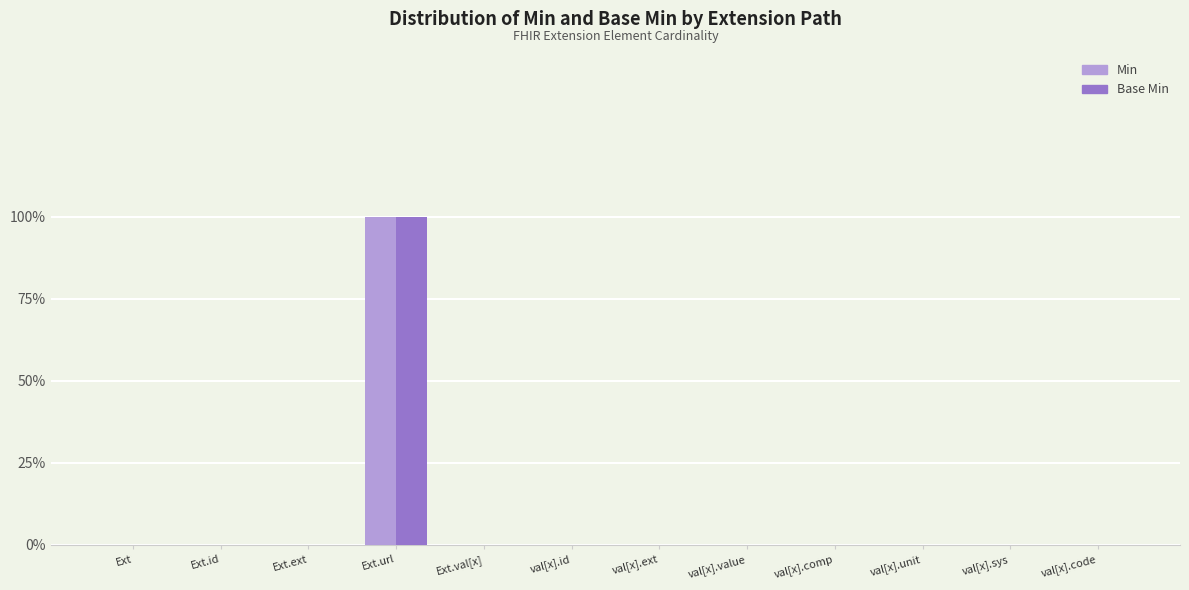

Where is Base Min nearest to the value 0?

Ext